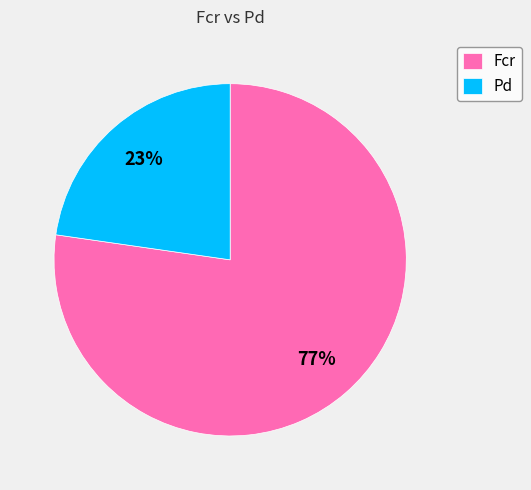

Rank the categories by value from lowest to highest.

Pd, Fcr